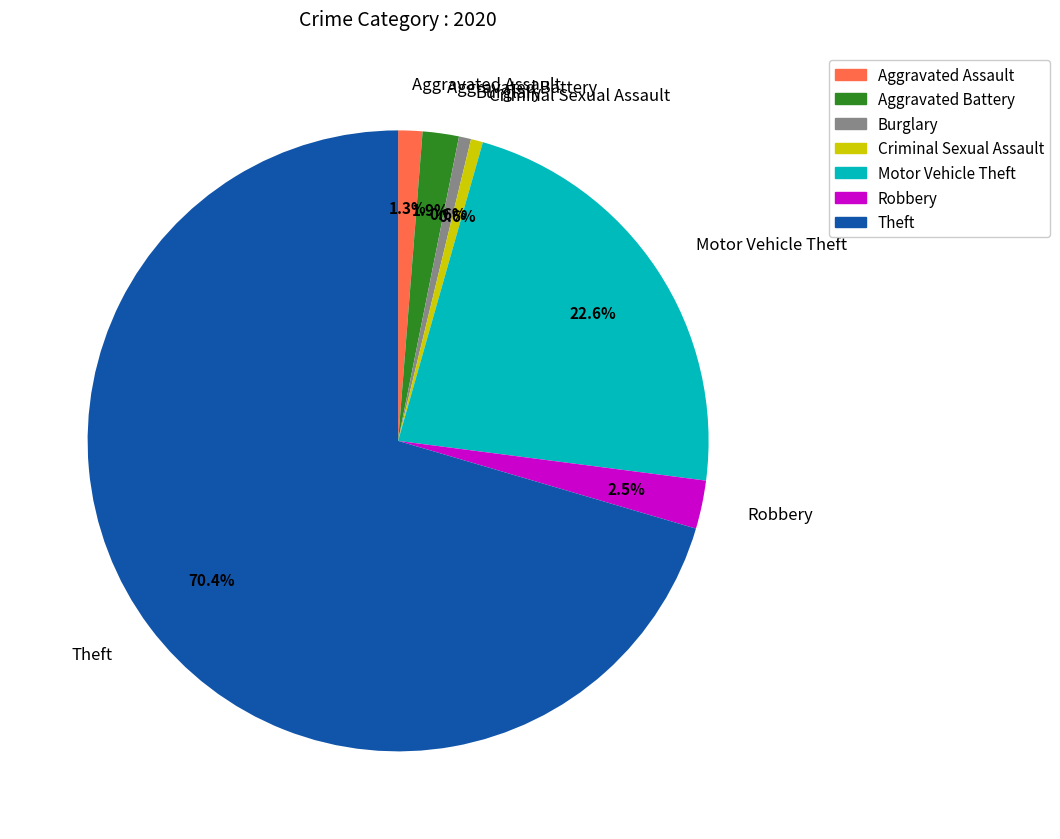

Between Criminal Sexual Assault and Aggravated Assault, which is larger?

Aggravated Assault